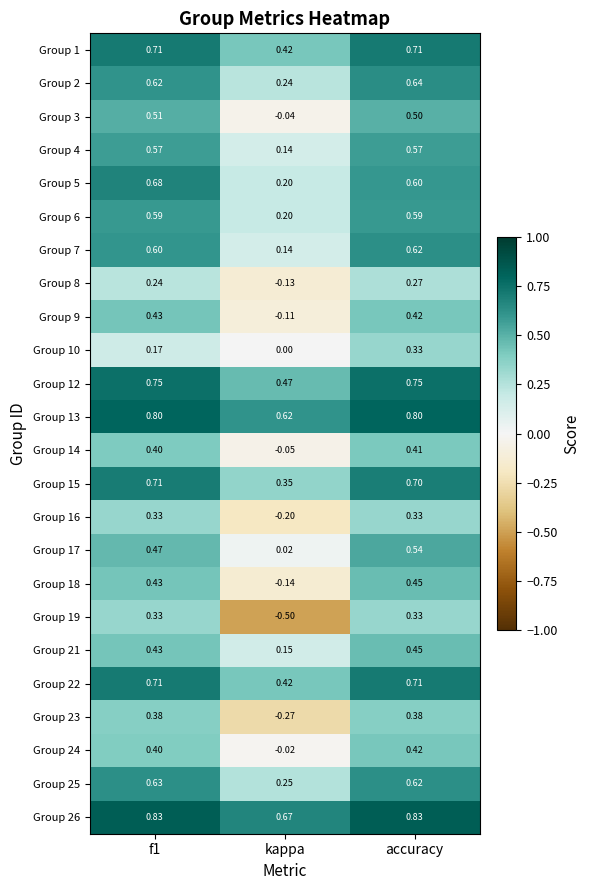

What is the smallest value displayed?

-0.5